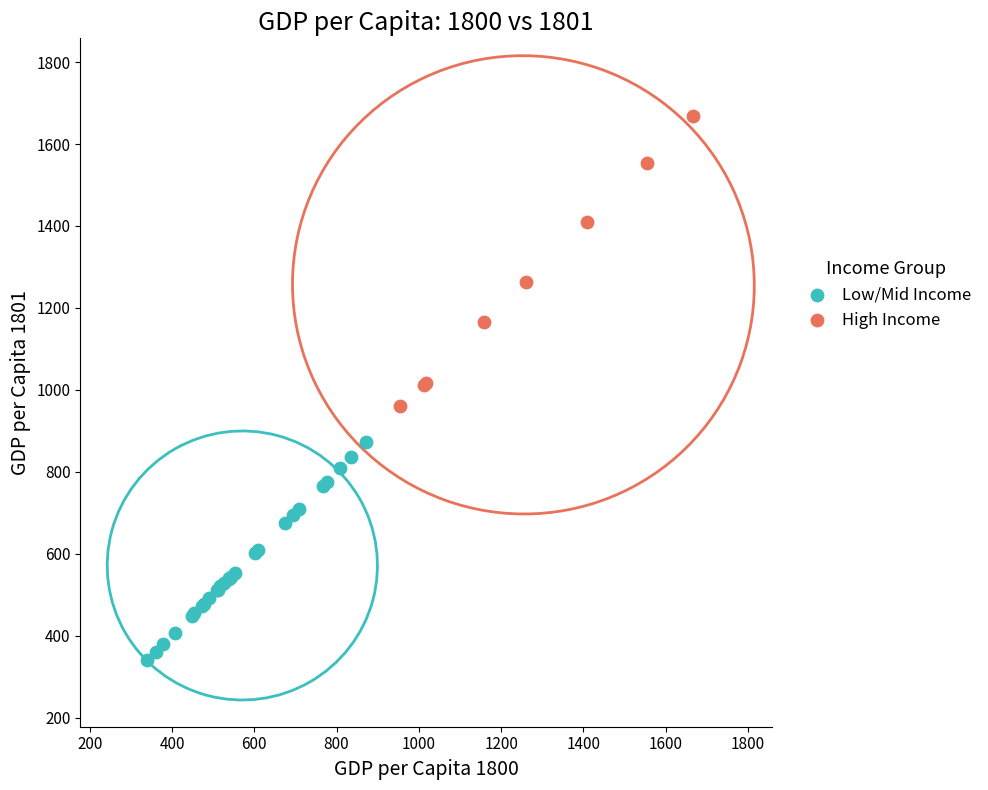

What are all the series names shown in the legend?

Low/Mid Income, High Income